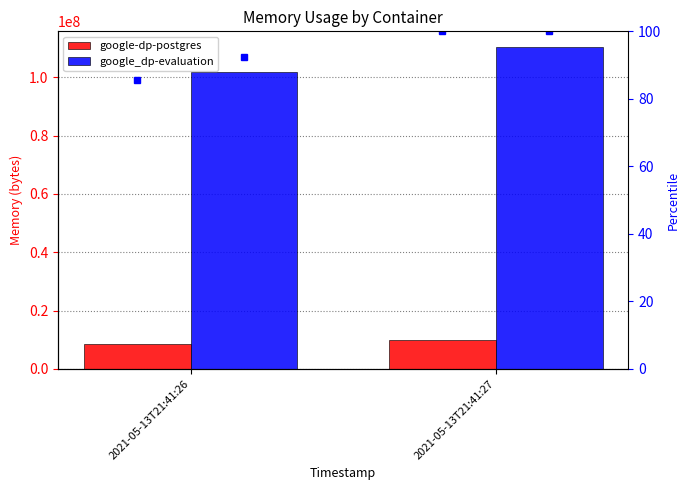

How many groups of bars are there?

2